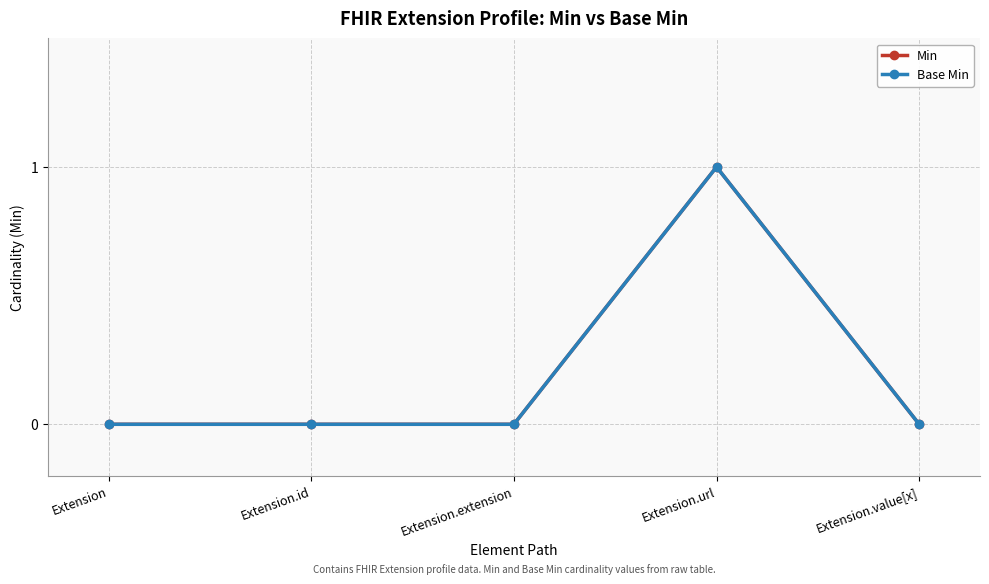

Is it true that Base Min equals 0 at Extension.id?

True